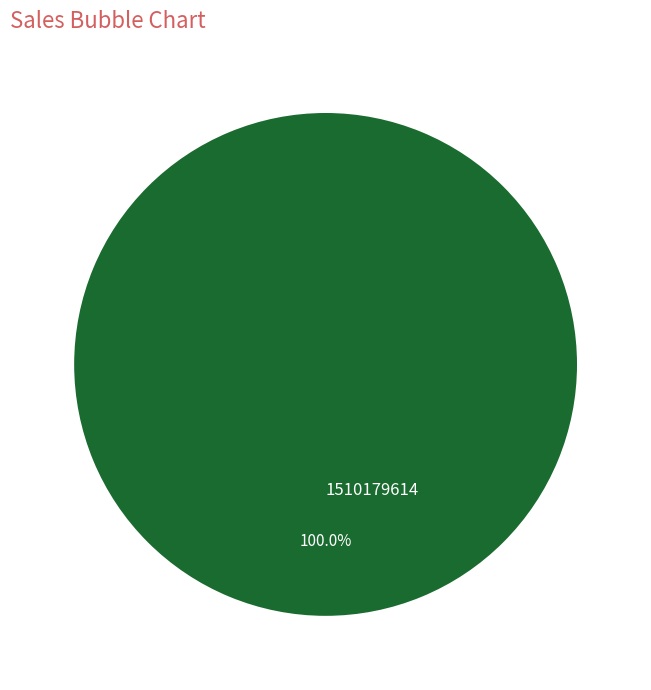

How many slices are in this pie chart?

1